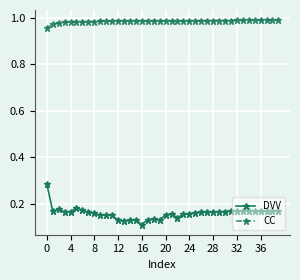

Which series has the largest range (max minus min)?

DVV